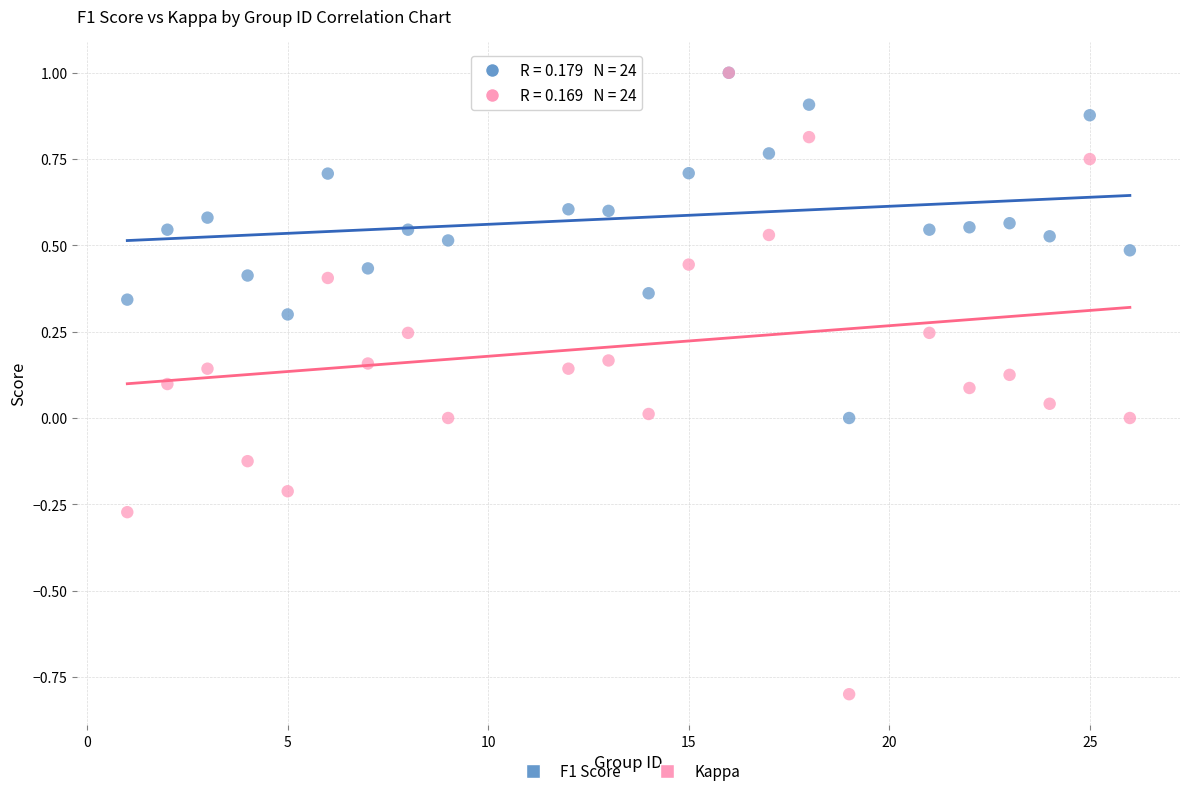

What are all the series names shown in the legend?

F1 Score, Kappa